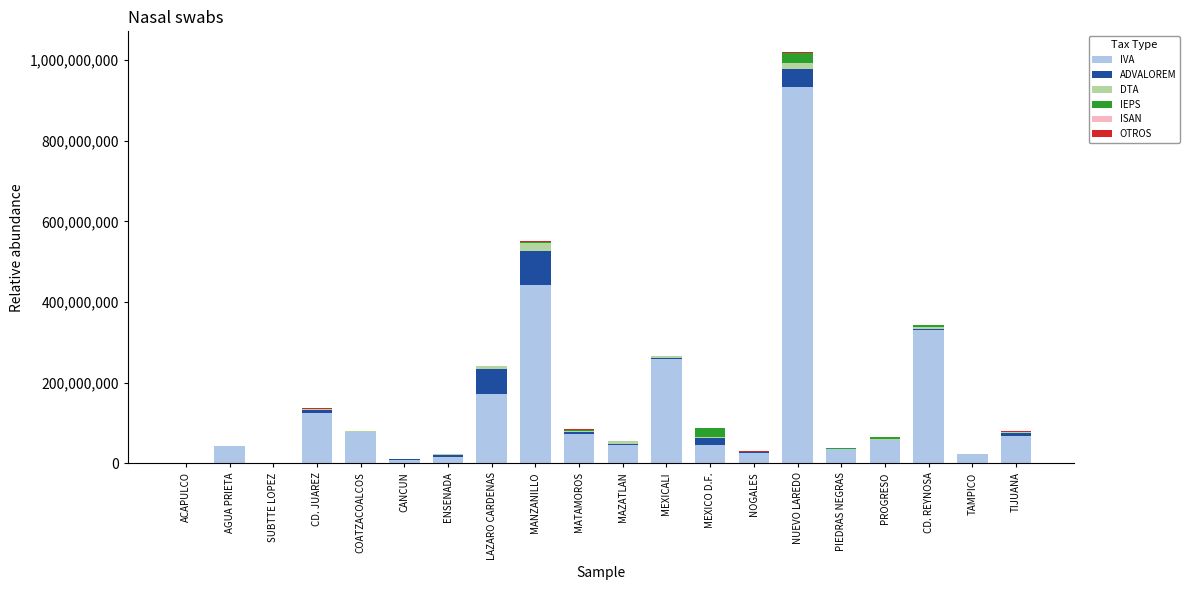

The IVA series shows 466518516 at CD. REYNOSA. True or false?

False